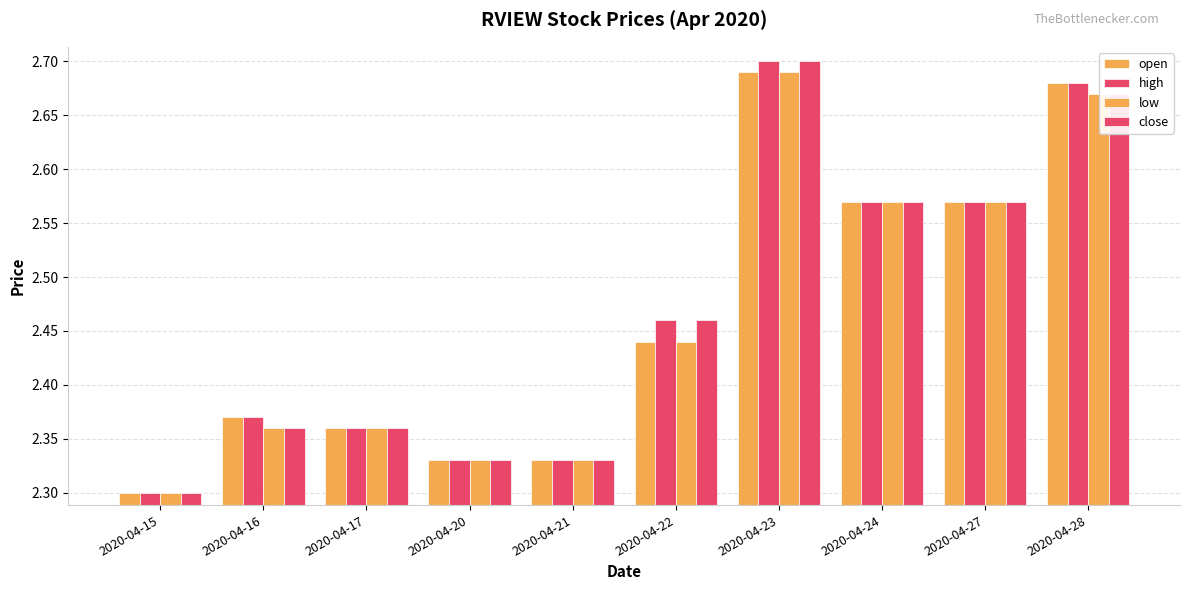

What is the value of the high bar at the 4th from the left?

2.3